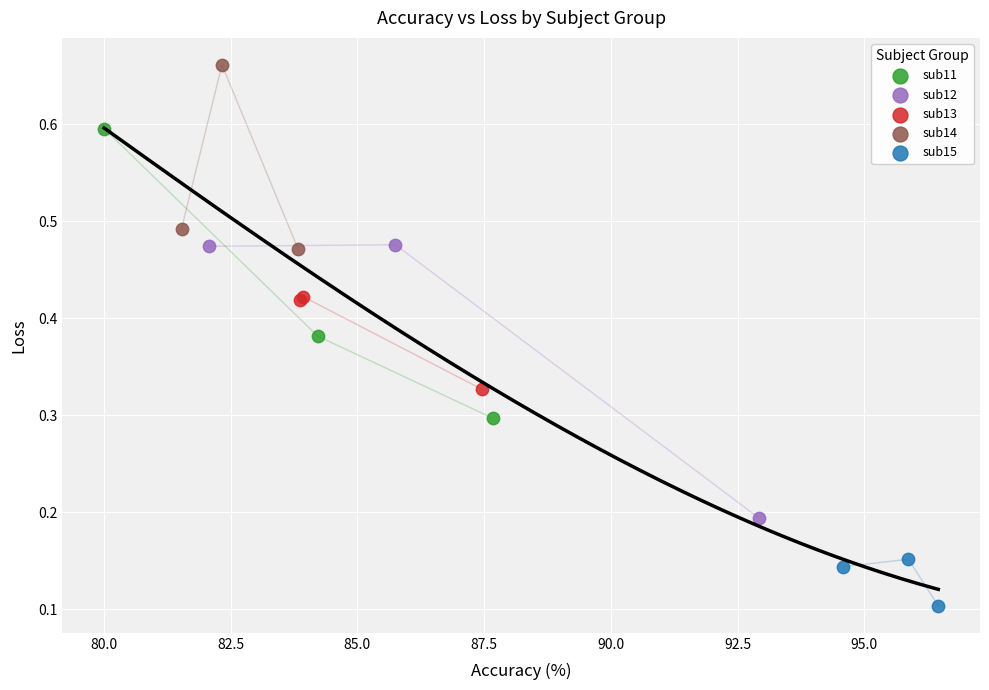

Which series reaches the minimum Y coordinate?

sub15